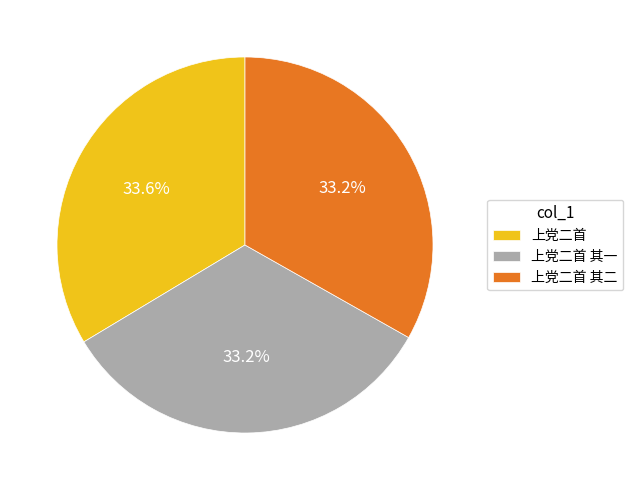

The 上党二首 其二 slice represents 33% of the pie. True or false?

True